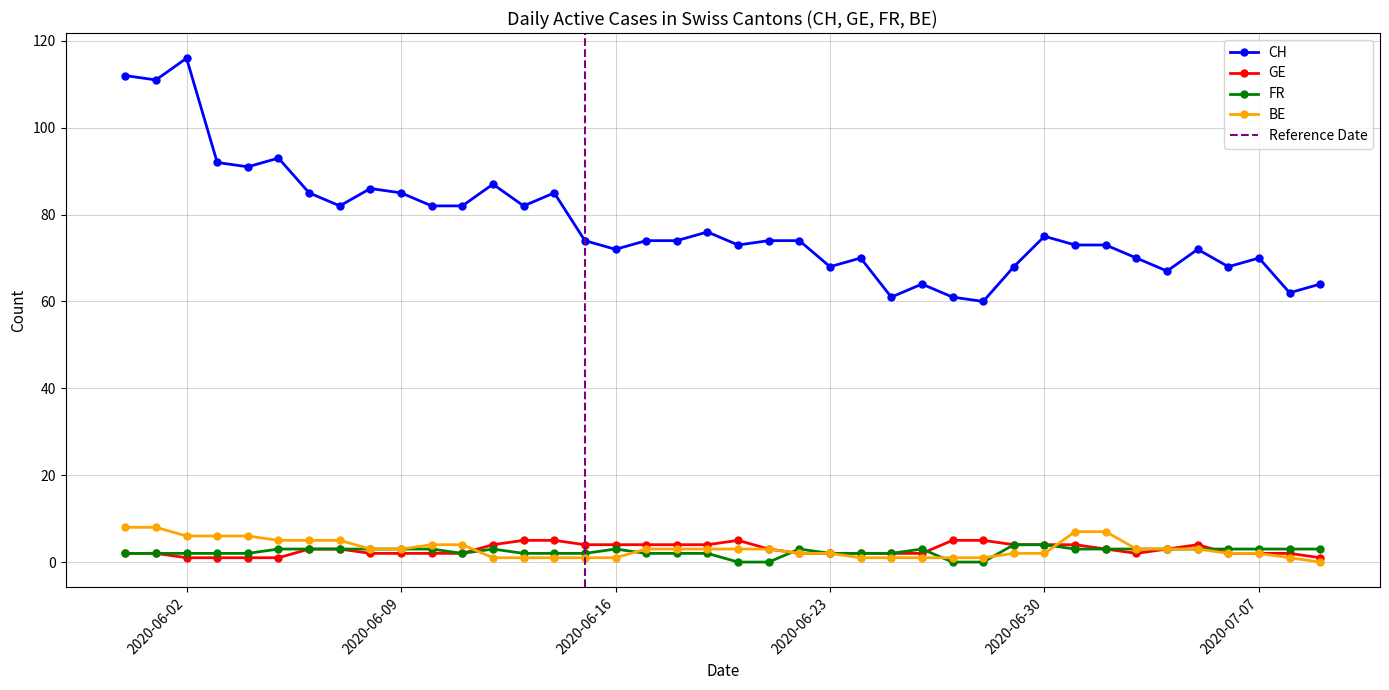

What is the maximum value for BE?

8